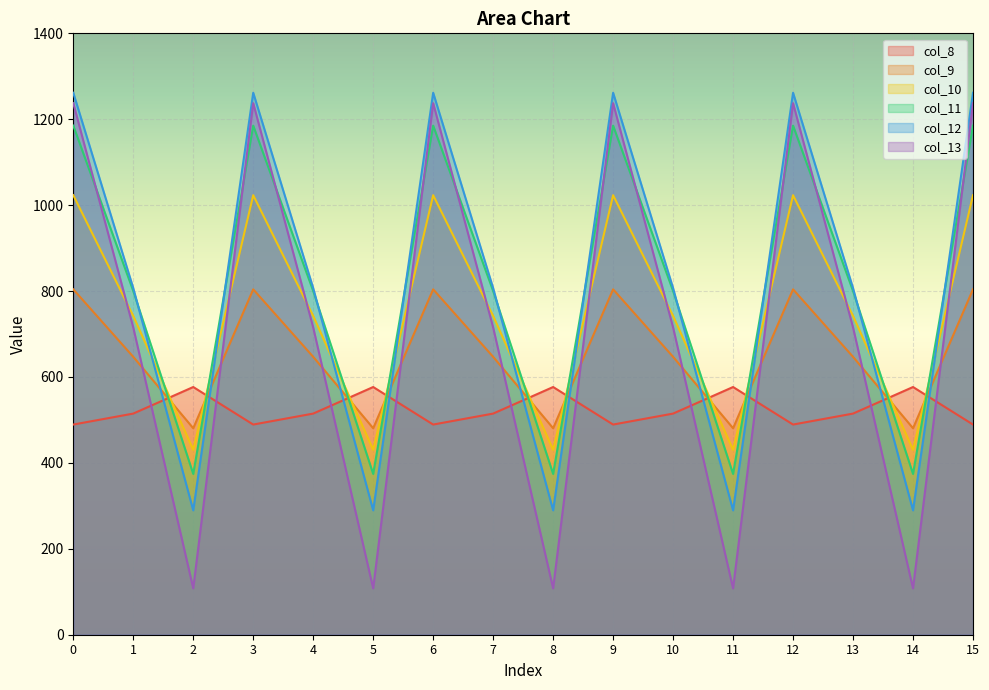

How many lines are shown in the chart?

6